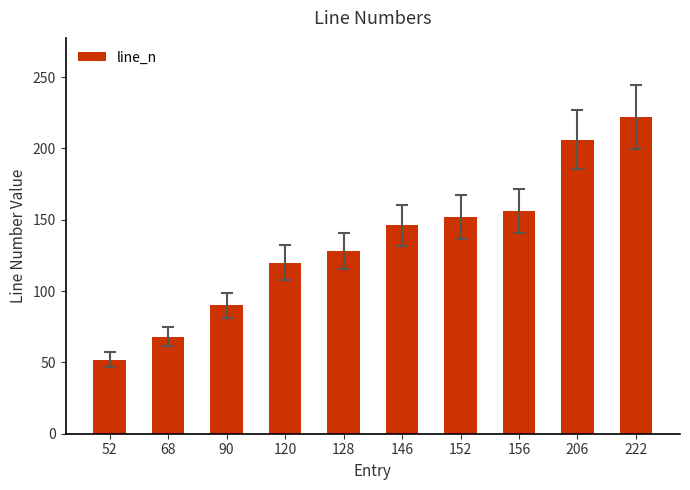

What is the ratio of the value at 52 to the value at 68?

0.8